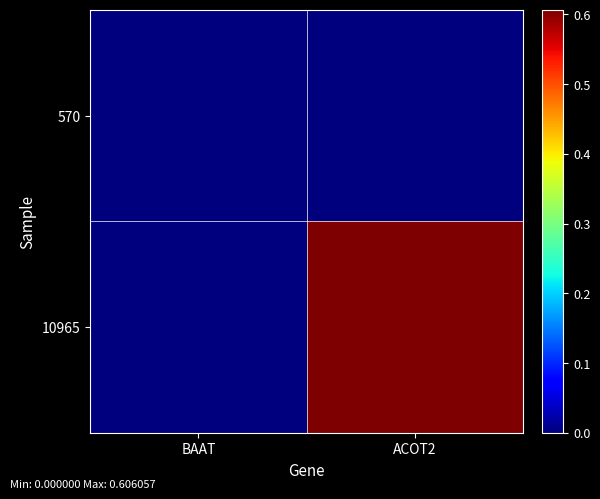

Rank the series by their average value, from lowest to highest.

570, 10965